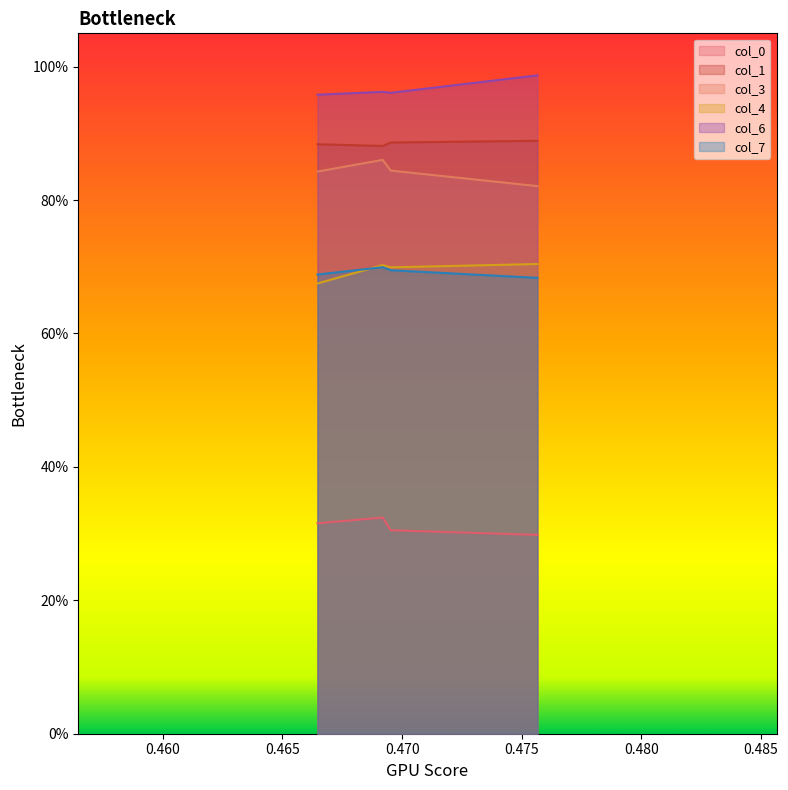

What is the approximate value of col_7 at 0.465?

0.7